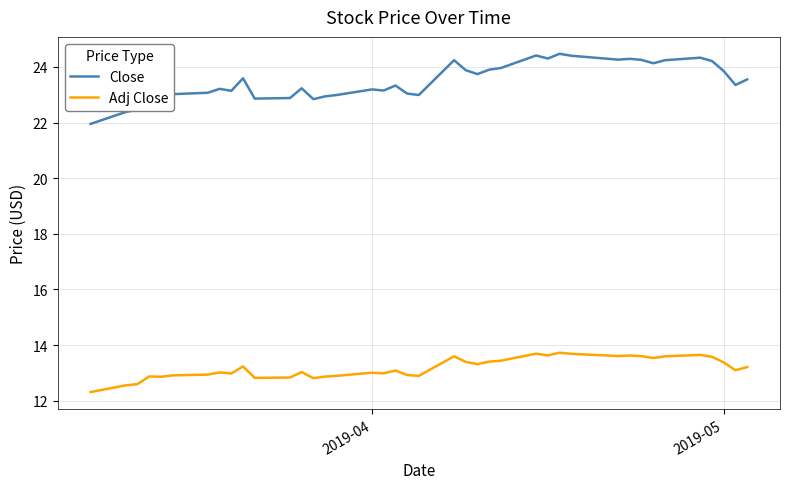

Count the number of data series in this chart.

2